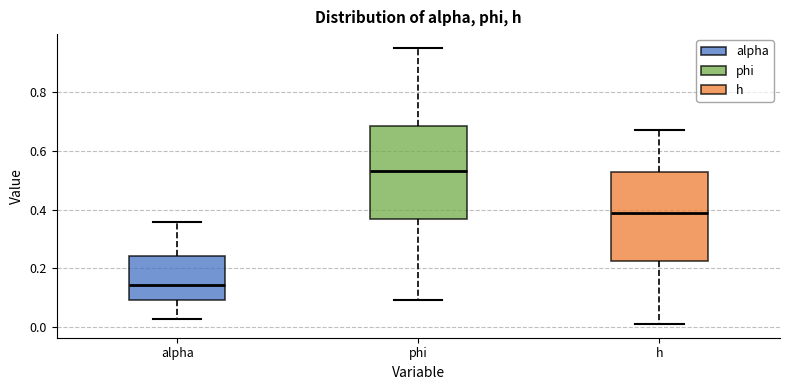

Which box's median line is the lowest?

alpha